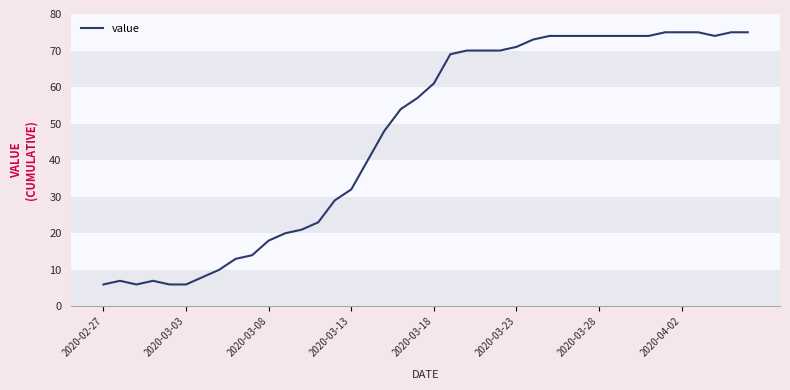

True or false: the data has more than 1 interior local peaks.

True